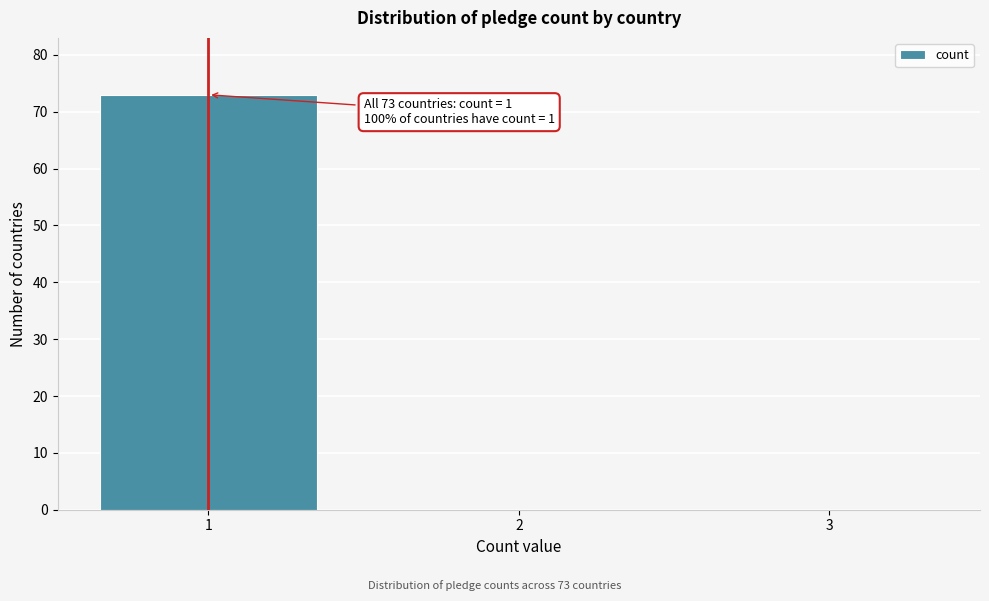

Reading left to right, list all the values displayed in this chart.

1=73	2=0	3=0